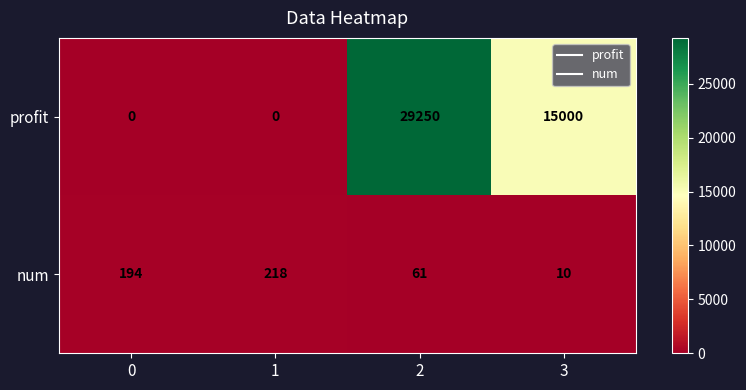

The num series shows 15 at 3. True or false?

False